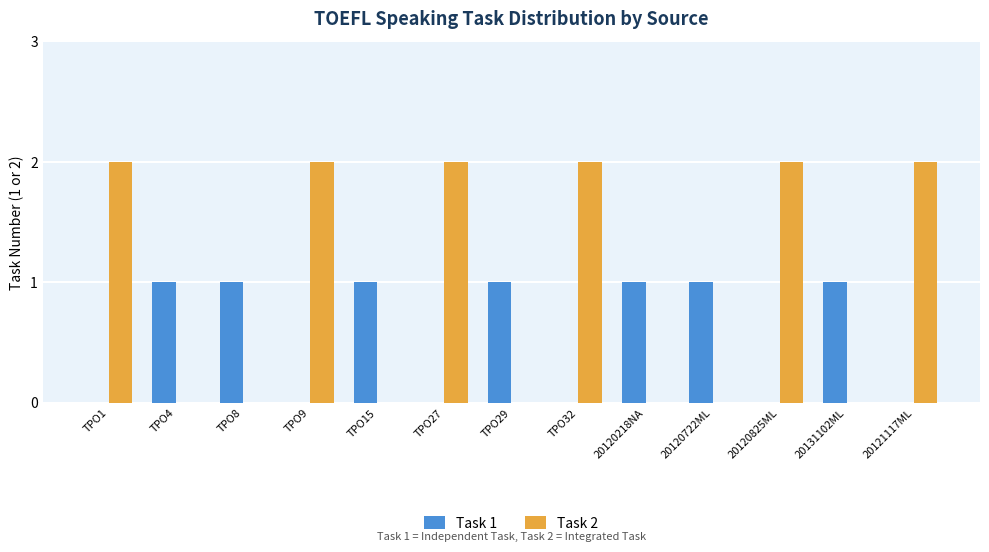

What are all the series names shown in the legend?

Task 1, Task 2